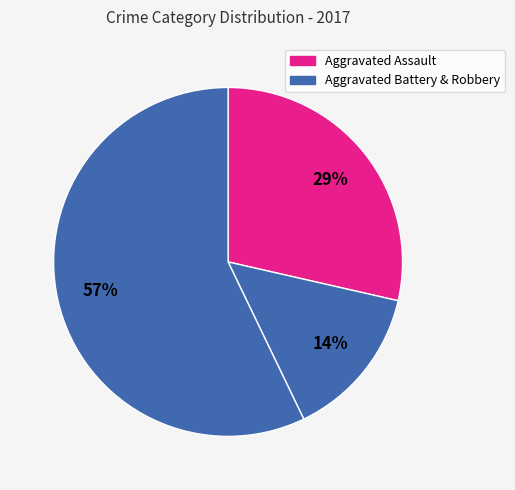

Count the number of slices in the pie.

3